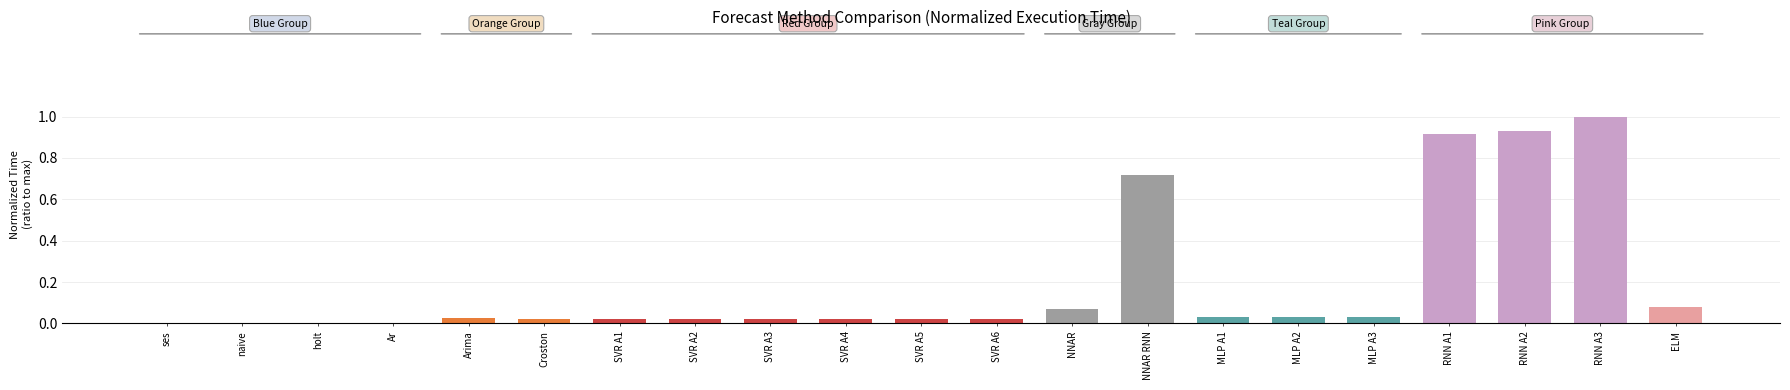

Which label corresponds to the largest value in the chart?

RNN A3